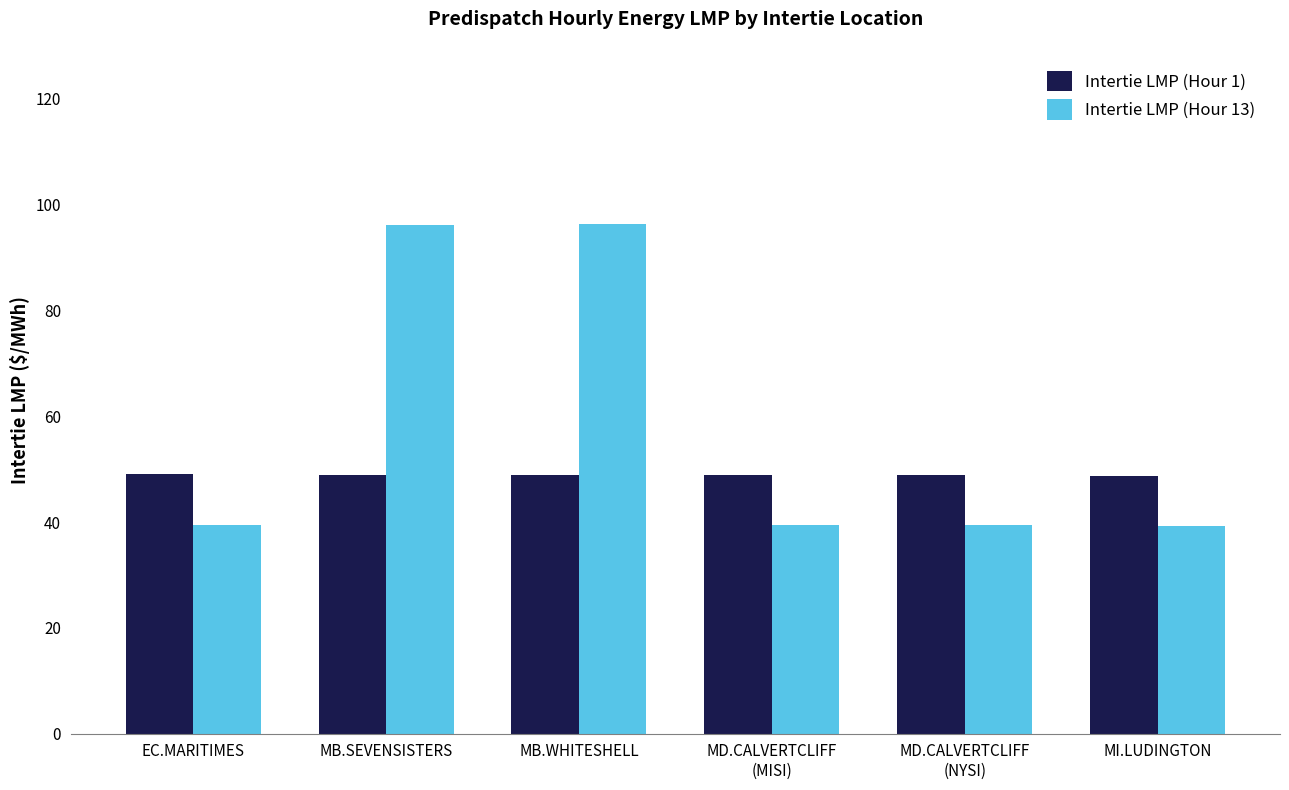

What position from the left is MD.CALVERTCLIFF
(MISI)?

4